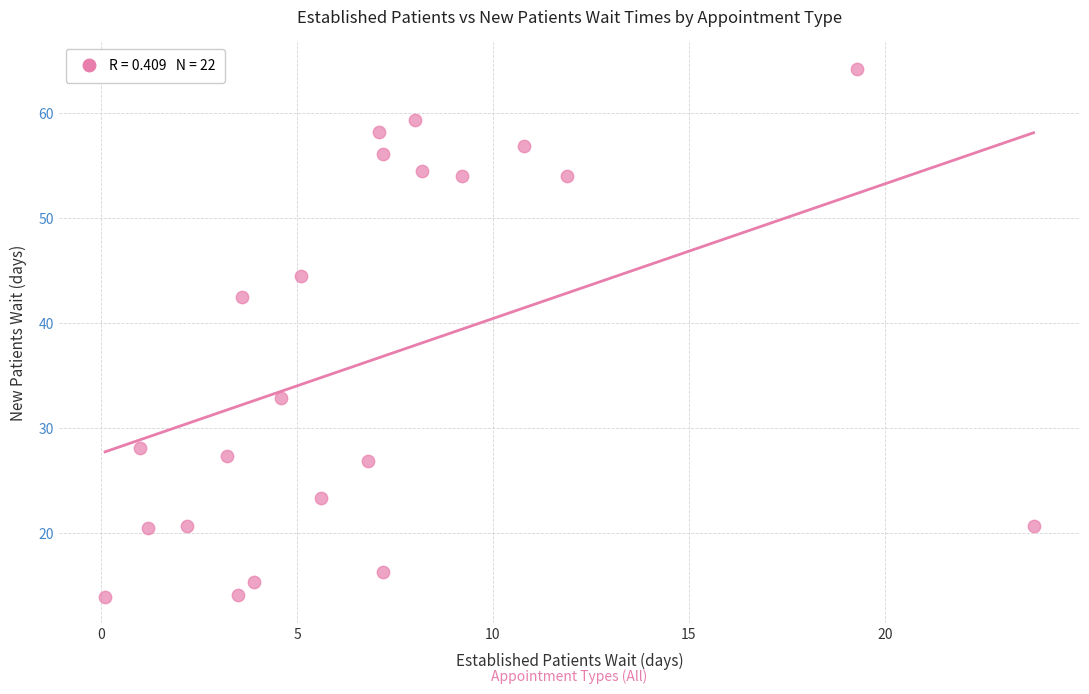

What is the range of Y values (max minus min)?

50.2